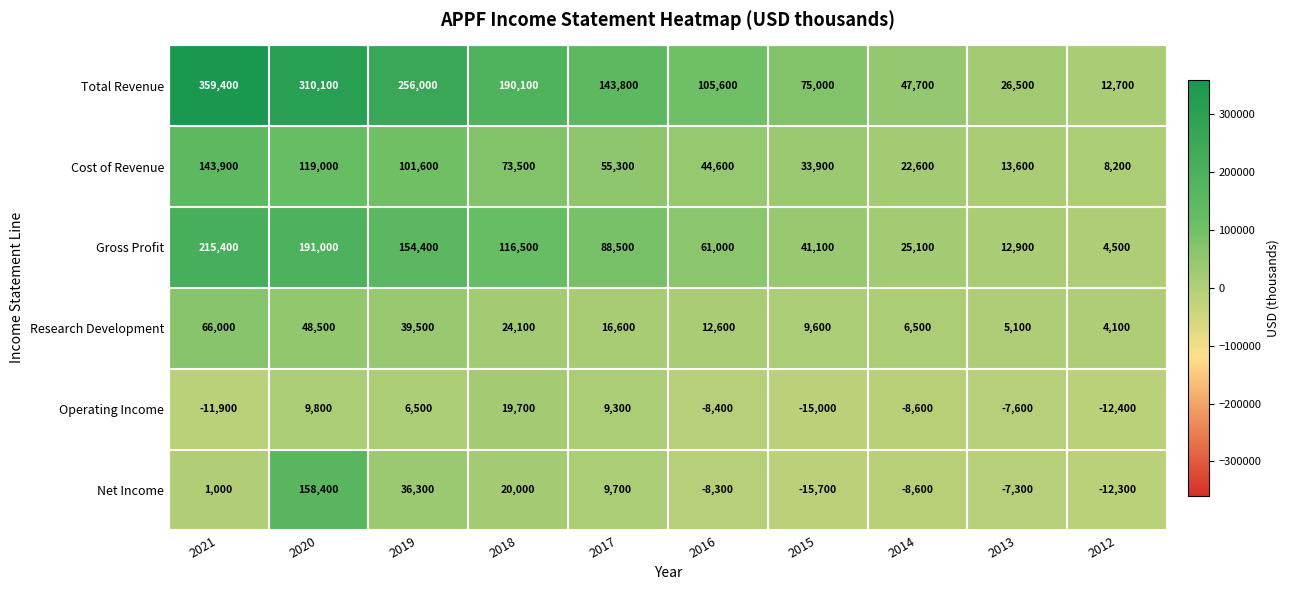

At which label is Net Income closest to 71350?

2019